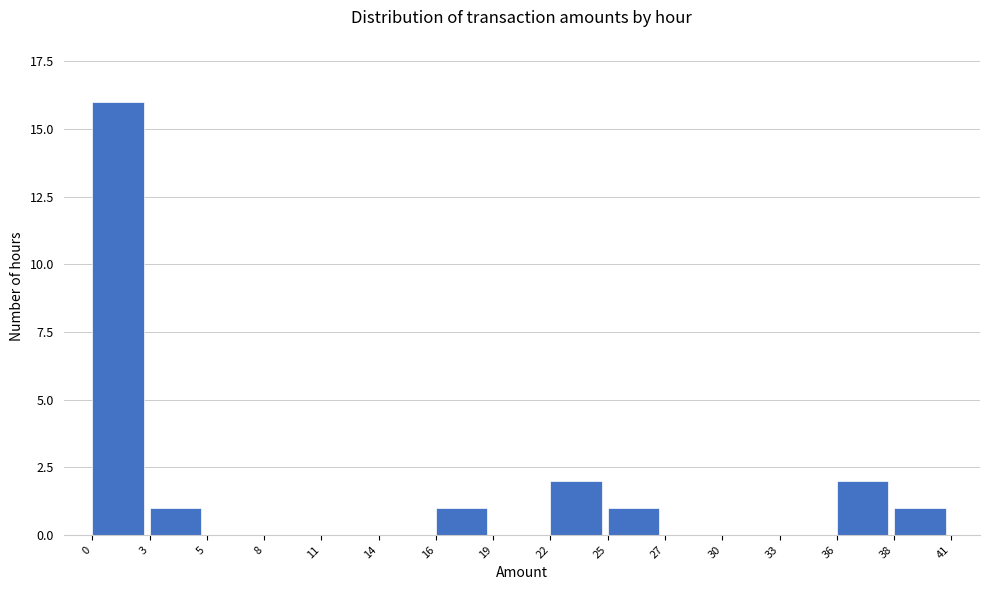

Reading right to left, what are all the values shown in this chart?

38=1	36=2	33=0	30=0	27=0	25=1	22=2	19=0	16=1	14=0	11=0	8=0	5=0	3=1	0=16